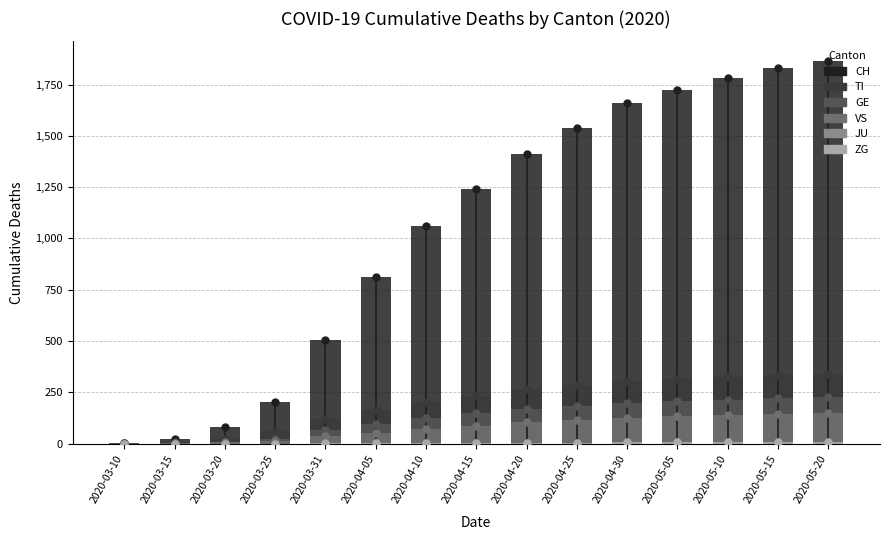

At which label does JU reach its minimum?

2020-03-10